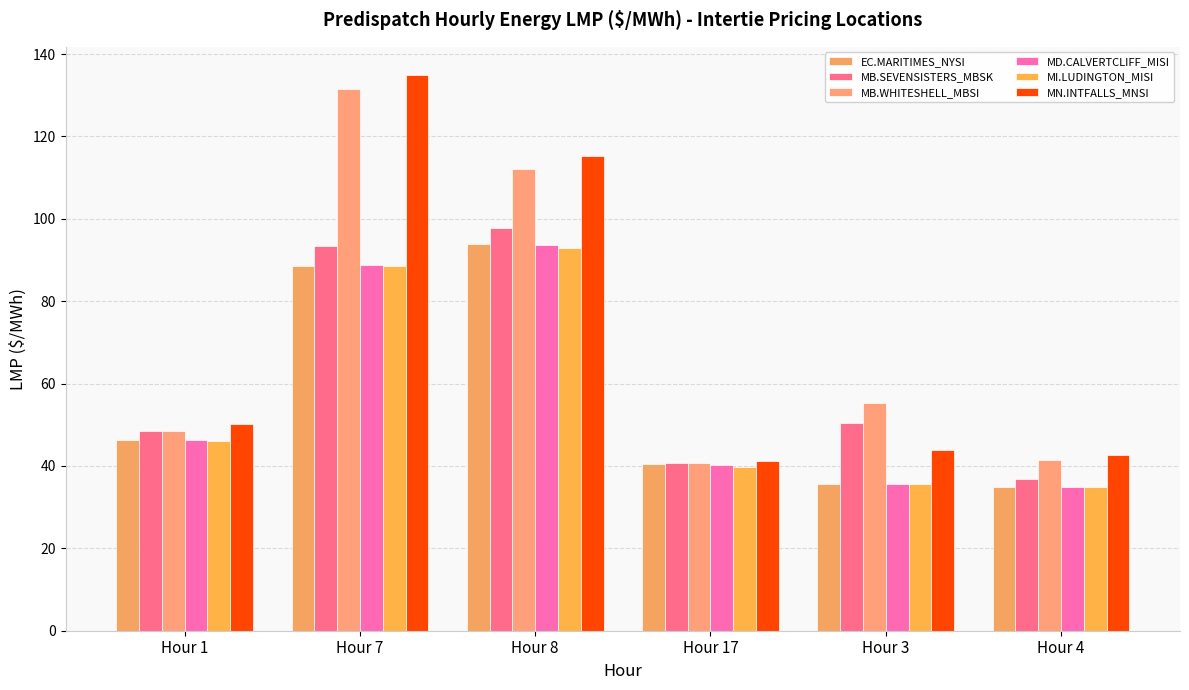

How many values in the EC.MARITIMES_NYSI series are below 46?

3